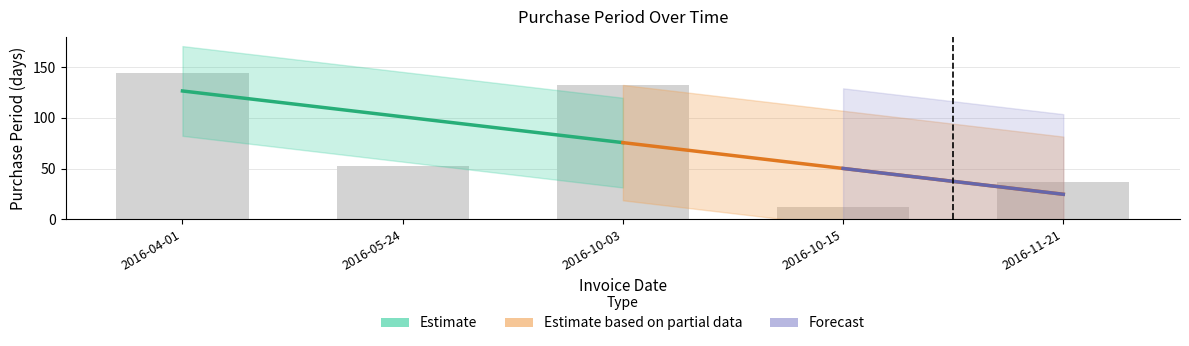

List the labels in order of value, largest first.

2016-04-01, 2016-10-03, 2016-05-24, 2016-11-21, 2016-10-15